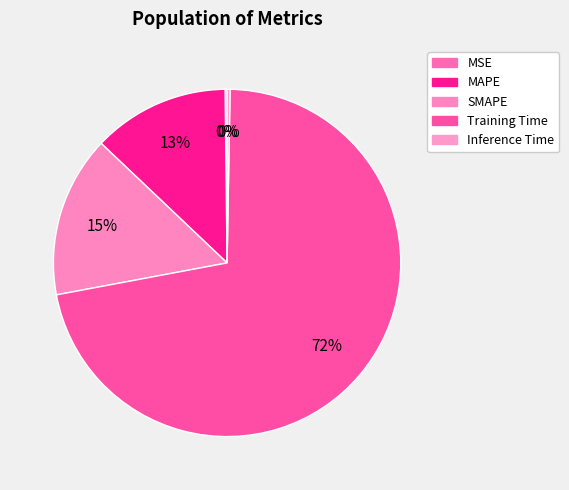

How many slices are in this pie chart?

5